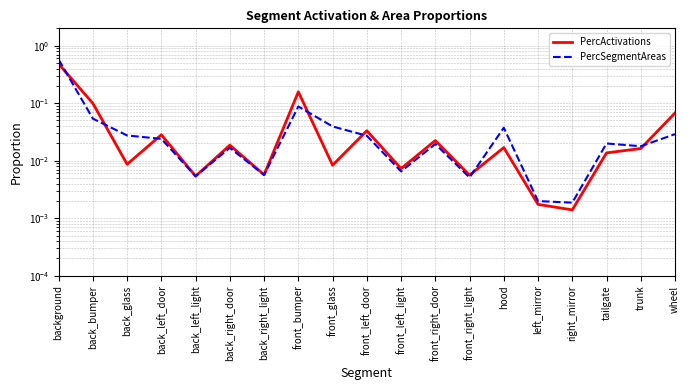

Reading right to left, list all the values displayed in this chart.

PercActivations: 0.1	0.0	0.0	0.0	0.0	0.0	0.0	0.0	0.0	0.0	0.0	0.2	0.0	0.0	0.0	0.0	0.0	0.1	0.5
PercSegmentAreas: 0.0	0.0	0.0	0.0	0.0	0.0	0.0	0.0	0.0	0.0	0.0	0.1	0.0	0.0	0.0	0.0	0.0	0.1	0.6